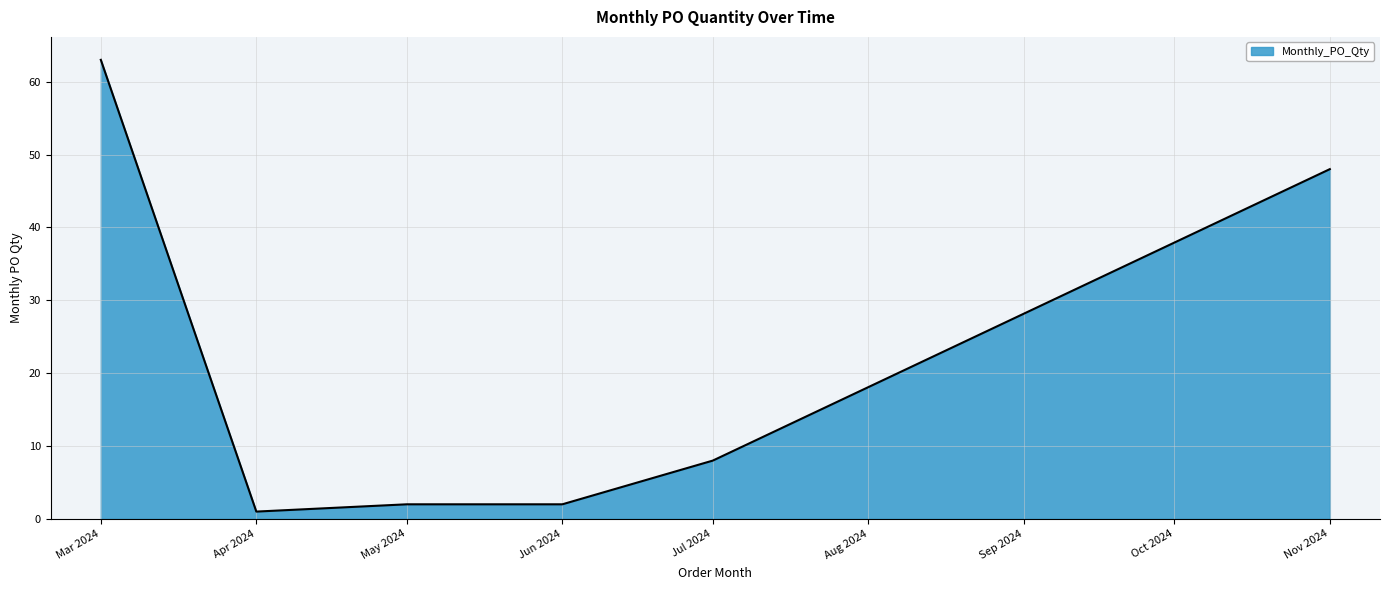

What is the sum of all values?

124